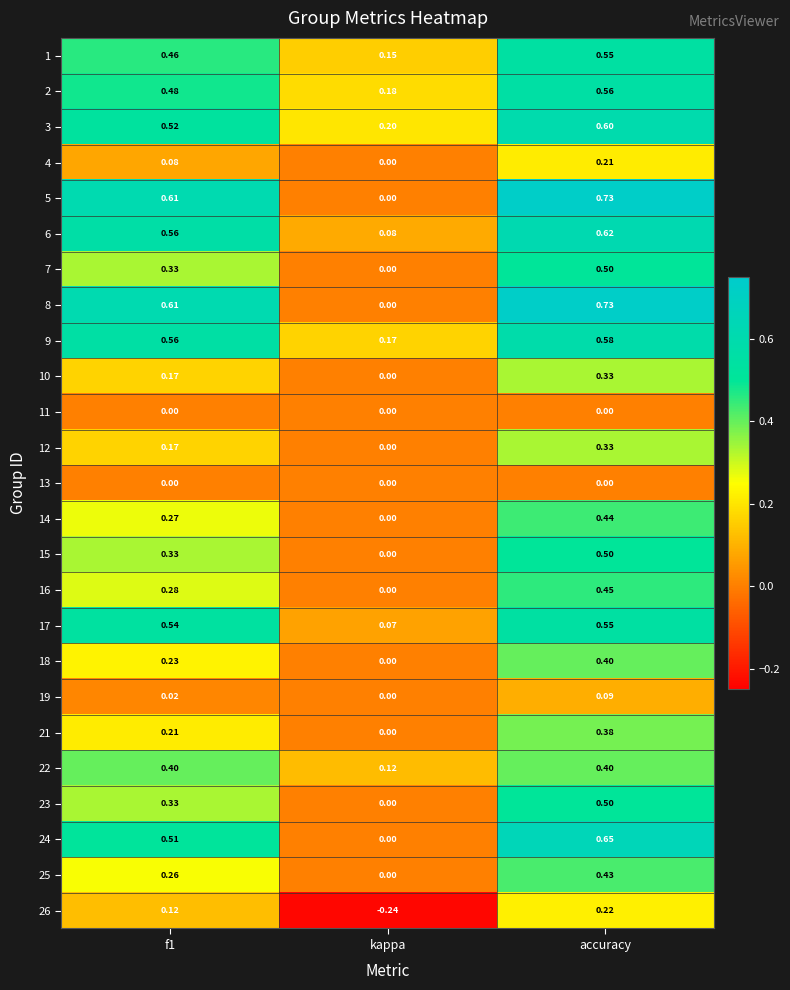

At which label is 21 closest to 0?

kappa